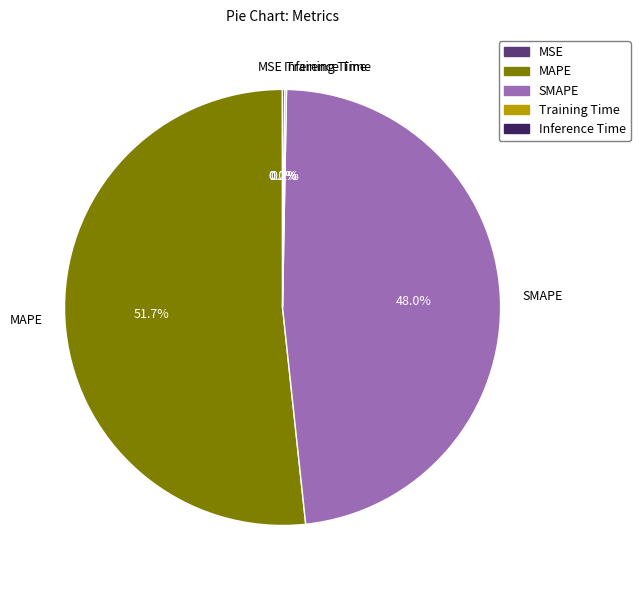

Which category has the biggest portion of the pie?

MAPE